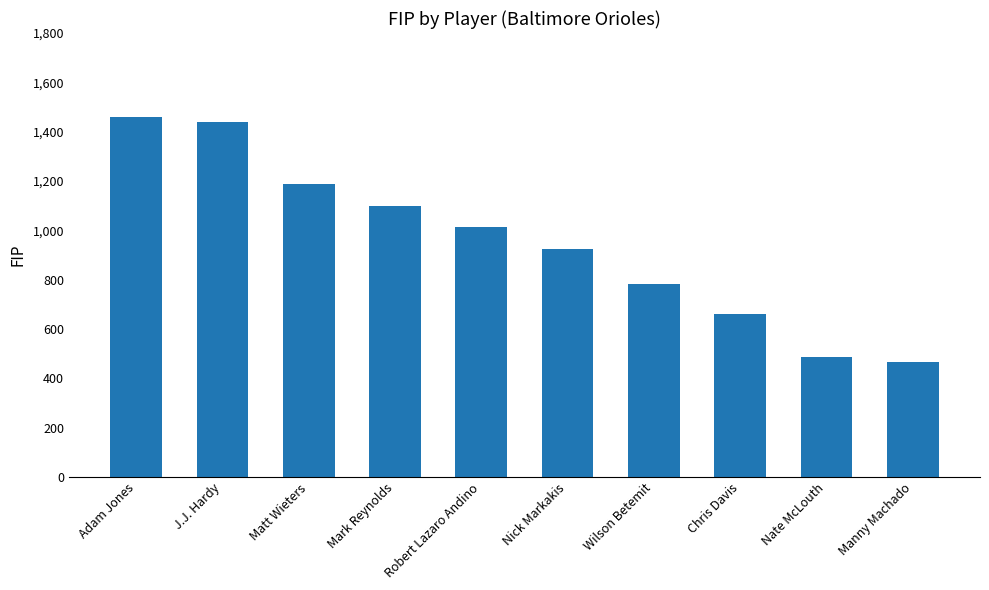

Reading left to right, what are all the values shown in this chart?

Adam Jones=1458	J.J. Hardy=1439	Matt Wieters=1189	Mark Reynolds=1099	Robert Lazaro Andino=1012	Nick Markakis=926	Wilson Betemit=781	Chris Davis=661	Nate McLouth=487	Manny Machado=468